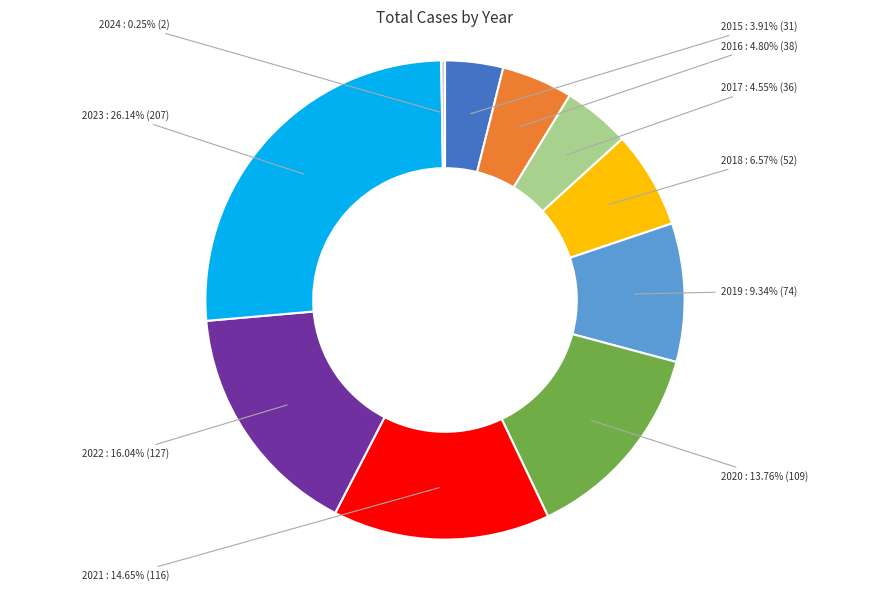

Is there any slice that represents more than half of the pie?

No